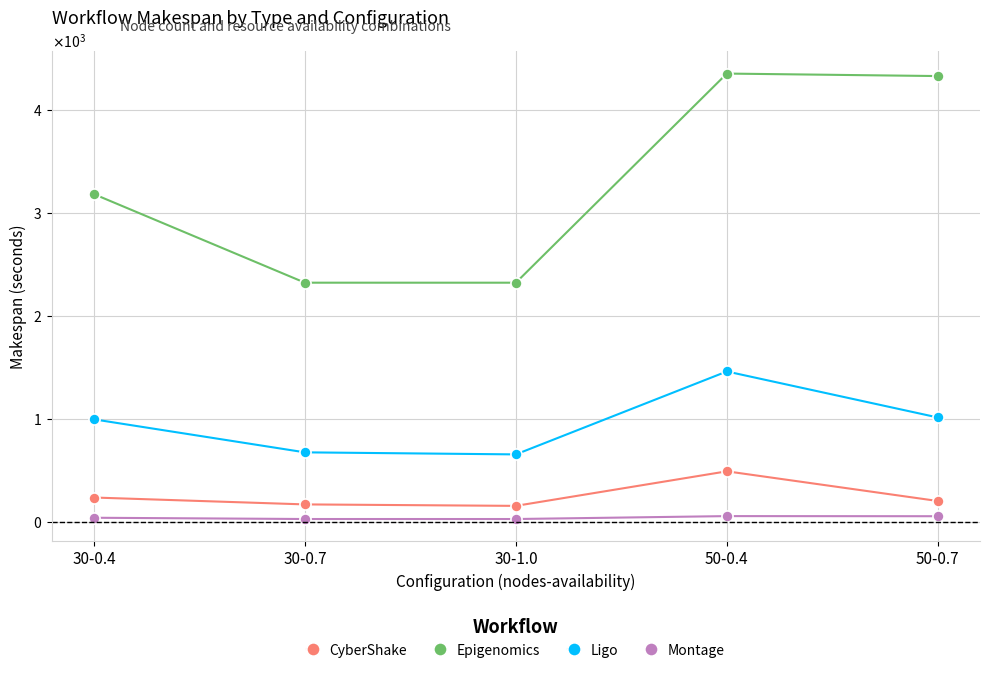

Which series changed the most between 30-0.4 and 30-0.7?

Epigenomics